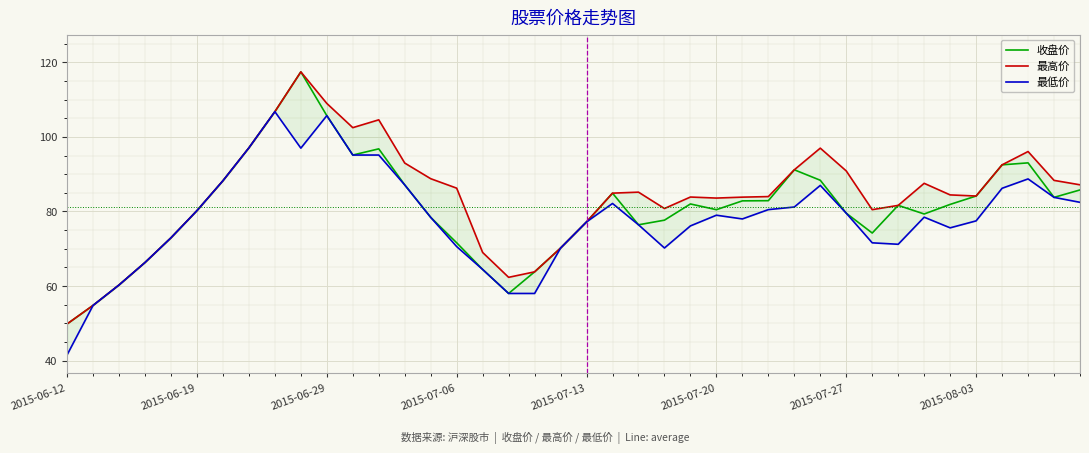

How many lines are shown in the chart?

3